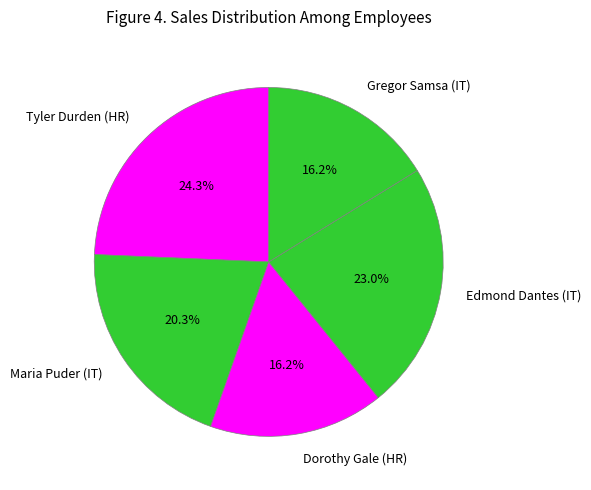

What is the largest slice in the pie chart?

Tyler Durden (HR)